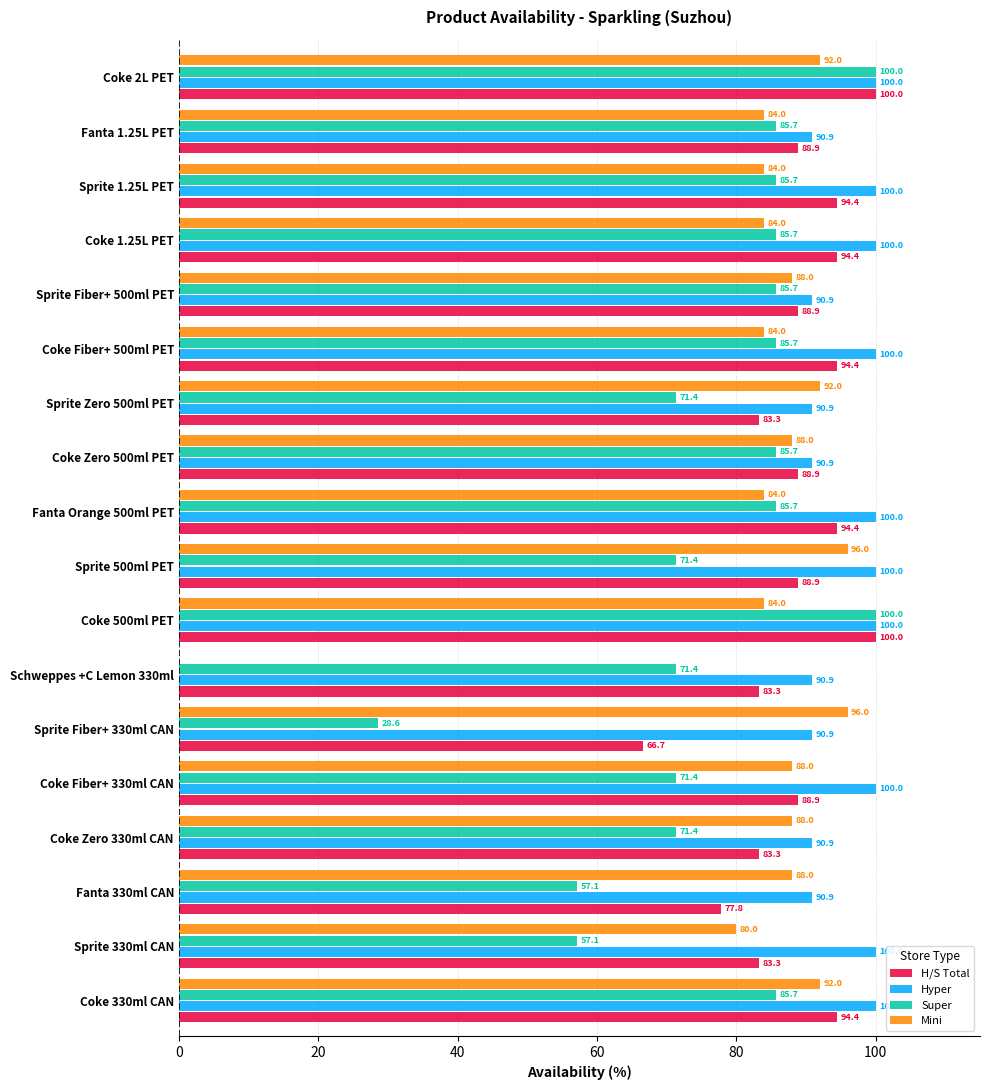

Between Coke 500ml PET and Sprite 1.25L PET, which series saw the biggest shift?

Super